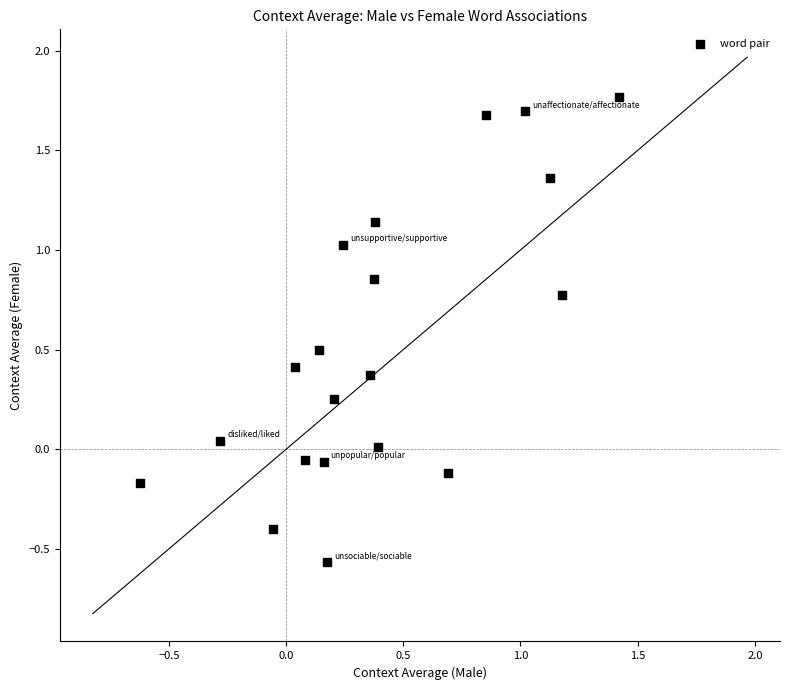

What is the range of X values (max minus min)?

2.0